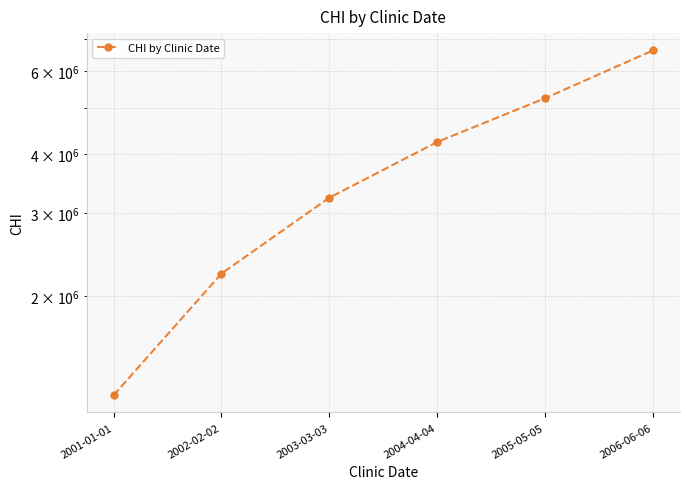

Is it true that the value at 2005-05-05 is 8656878?

False